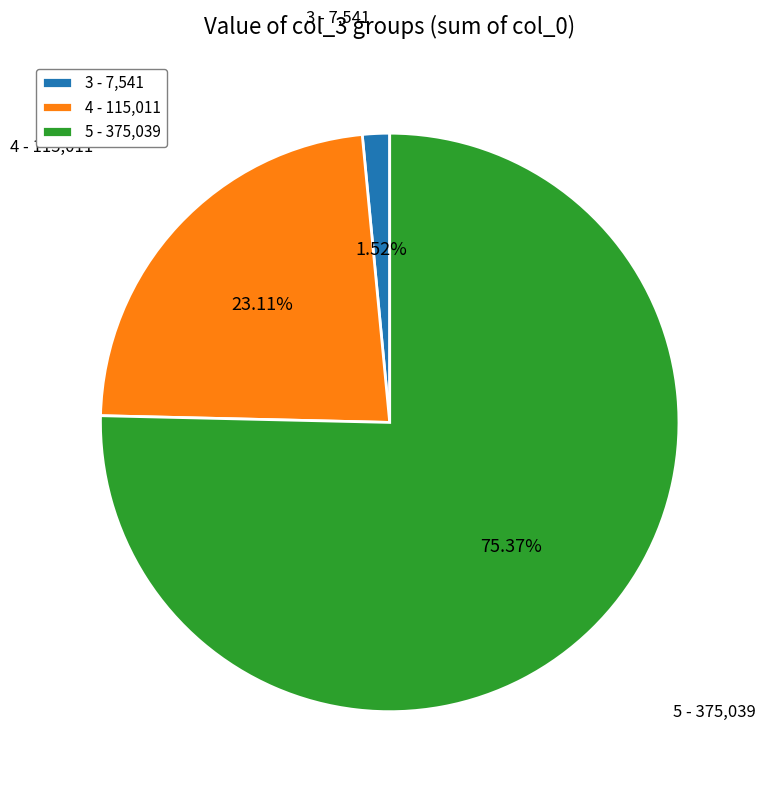

To the nearest percent, what is the difference between the largest and smallest slice percentages?

74%